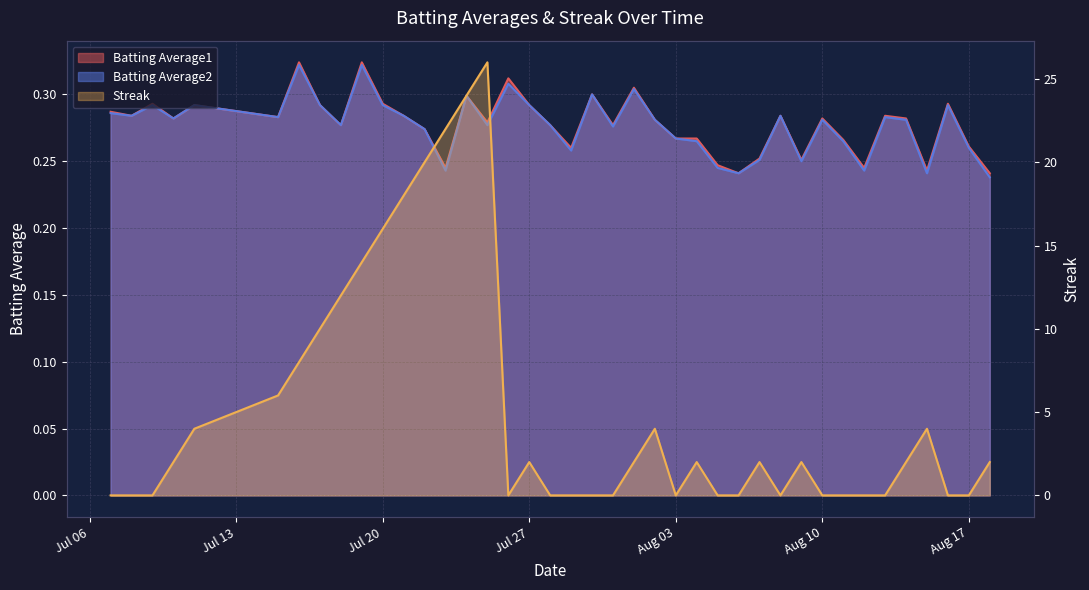

The Batting Average2 series shows 0.3 at 2010-07-29. True or false?

True